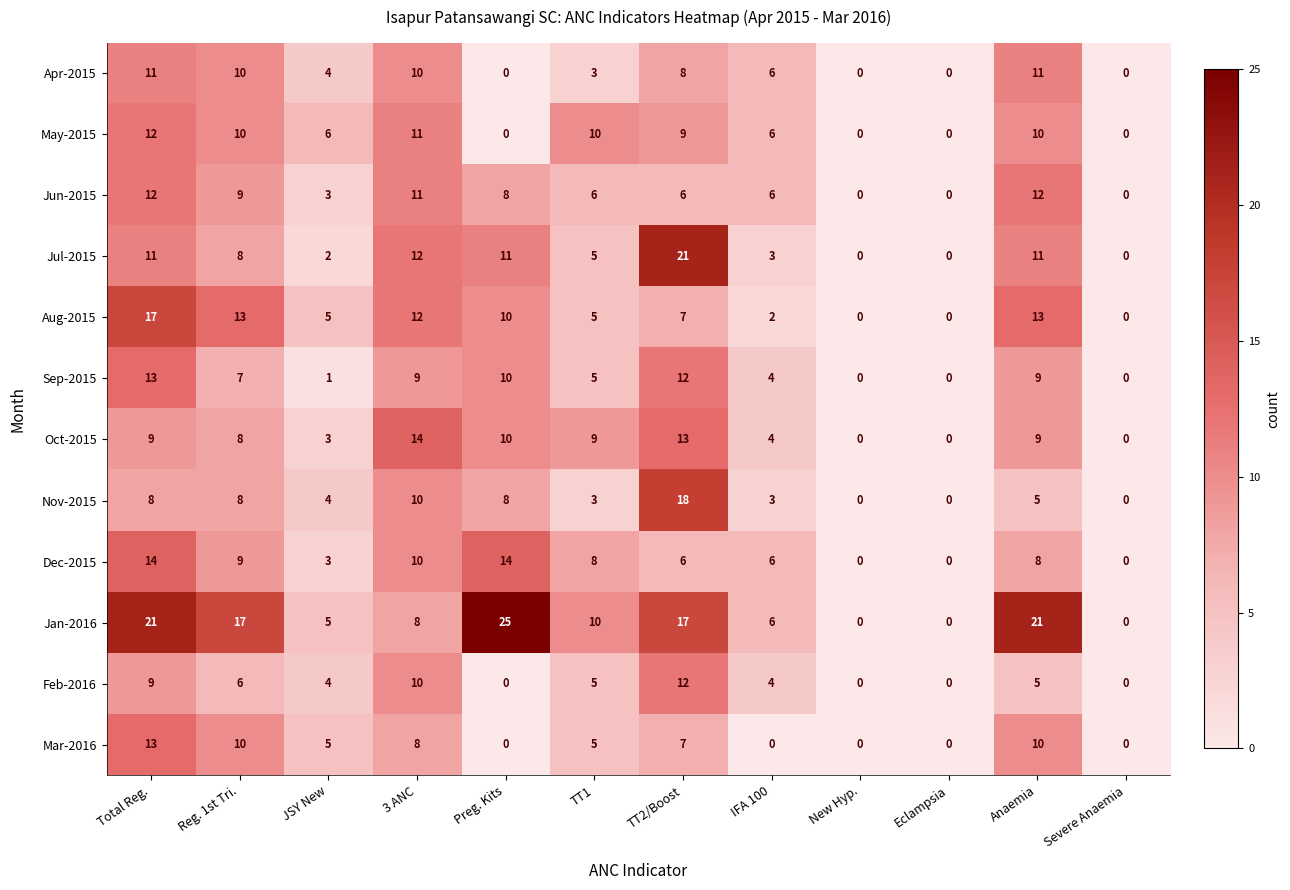

Read the Apr-2015 value at JSY New, to the nearest 5.

5